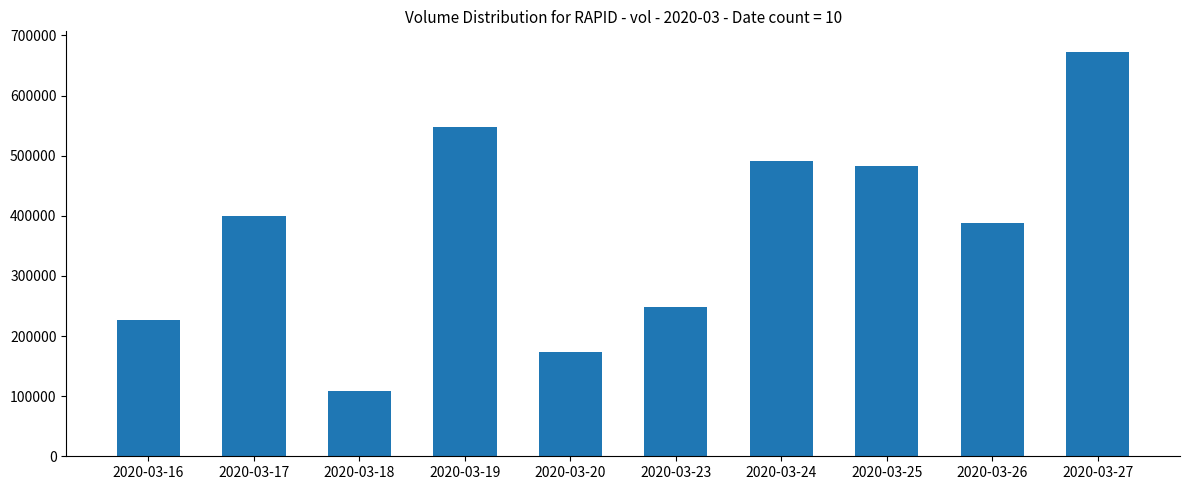

List the labels in order of value, smallest first.

2020-03-18, 2020-03-20, 2020-03-16, 2020-03-23, 2020-03-26, 2020-03-17, 2020-03-25, 2020-03-24, 2020-03-19, 2020-03-27